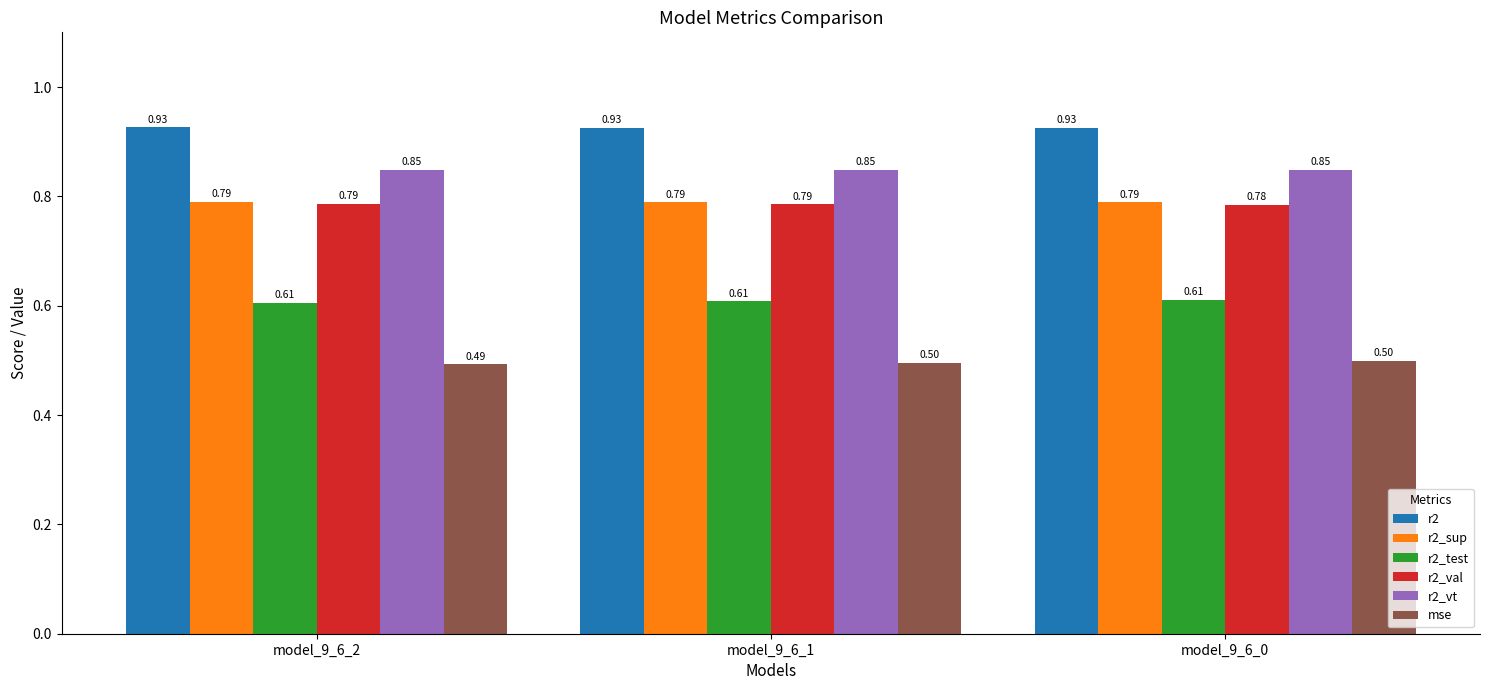

Are the bars horizontal?

No